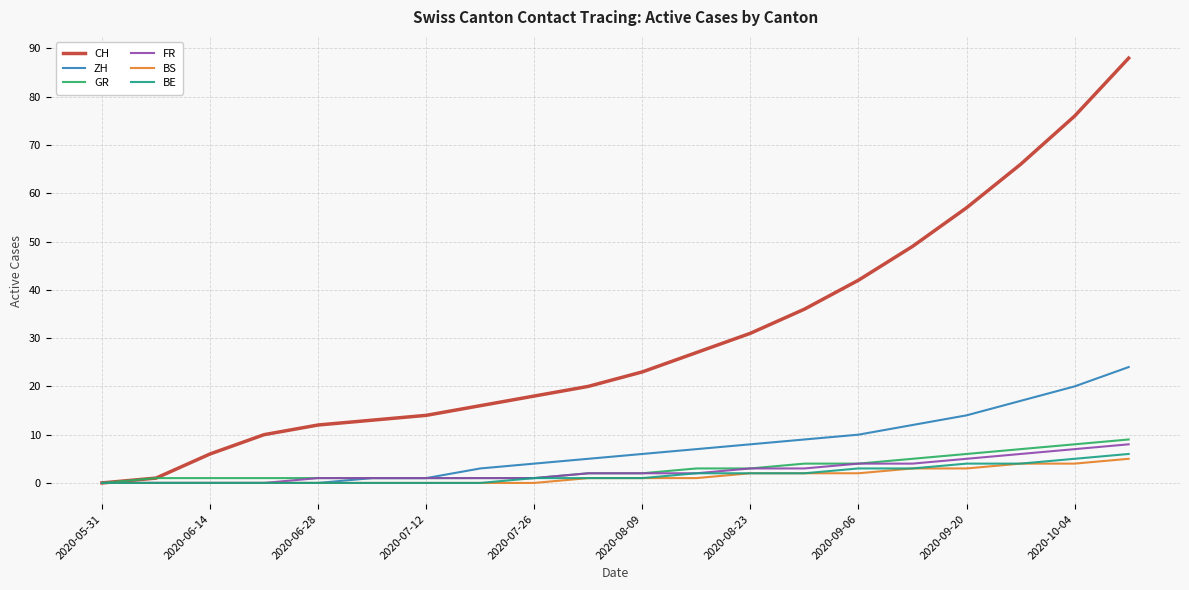

What is the greatest value displayed?

88